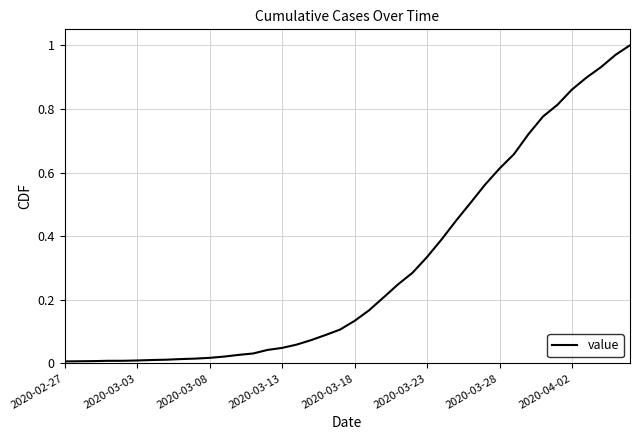

The chart shows a value of 0.0 at 2020-02-27. True or false?

True